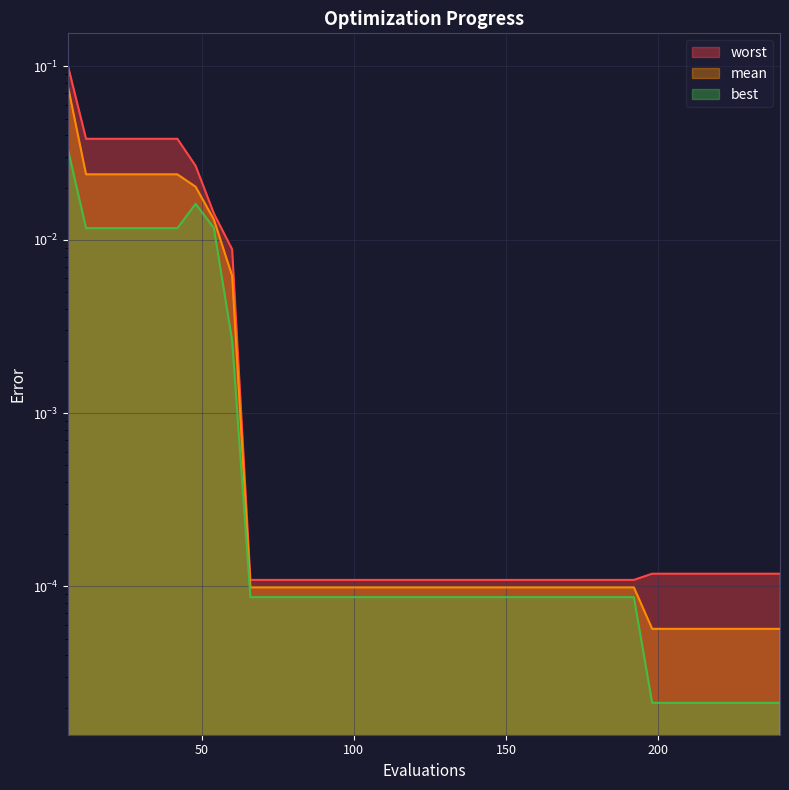

Reading right to left, what are all the values shown in this chart?

mean: 0.0	0.0	0.0	0.0	0.0	0.0	0.0	0.0	0.0	0.0	0.0	0.0	0.0	0.0	0.0	0.0	0.0	0.0	0.0	0.0	0.0	0.0	0.0	0.0	0.0	0.0	0.0	0.0	0.0	0.0	0.0	0.0	0.0	0.0	0.0	0.0	0.0	0.0	0.0	0.1
best: 0.0	0.0	0.0	0.0	0.0	0.0	0.0	0.0	0.0	0.0	0.0	0.0	0.0	0.0	0.0	0.0	0.0	0.0	0.0	0.0	0.0	0.0	0.0	0.0	0.0	0.0	0.0	0.0	0.0	0.0	0.0	0.0	0.0	0.0	0.0	0.0	0.0	0.0	0.0	0.0
worst: 0.0	0.0	0.0	0.0	0.0	0.0	0.0	0.0	0.0	0.0	0.0	0.0	0.0	0.0	0.0	0.0	0.0	0.0	0.0	0.0	0.0	0.0	0.0	0.0	0.0	0.0	0.0	0.0	0.0	0.0	0.0	0.0	0.0	0.0	0.0	0.0	0.0	0.0	0.0	0.1